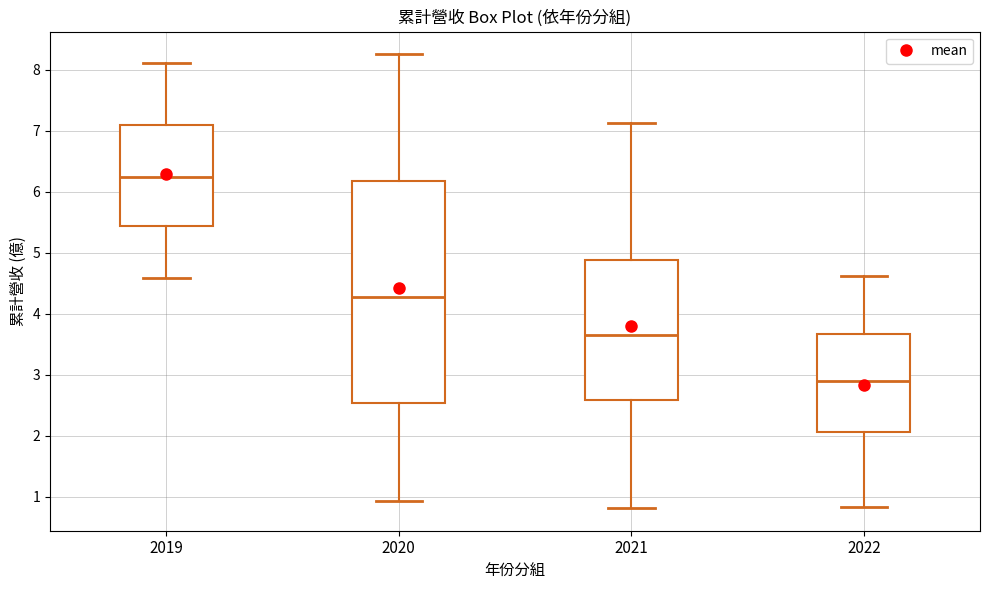

Reading left to right, read every box against the y-axis: the position of its median line, the range the box covers, and the ends of its whiskers. The values are not printed on the chart, so give them approximately, as read against the axis.

2019: median 6.2, box 5.4 to 7.1, whiskers 4.6 to 8.1
2020: median 4.3, box 2.5 to 6.2, whiskers 0.9 to 8.3
2021: median 3.7, box 2.6 to 4.9, whiskers 0.8 to 7.1
2022: median 2.9, box 2.1 to 3.7, whiskers 0.8 to 4.6